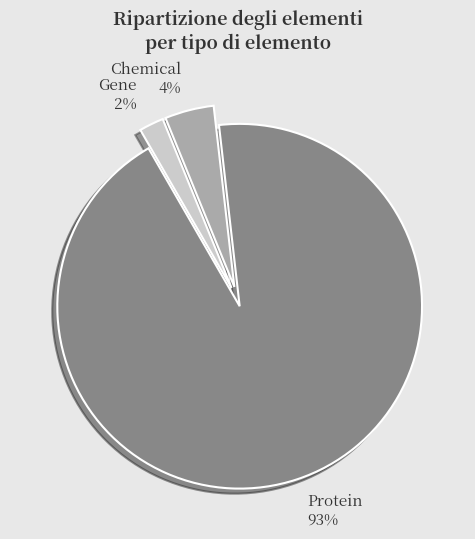

The Chemical slice represents 4% of the pie. True or false?

True